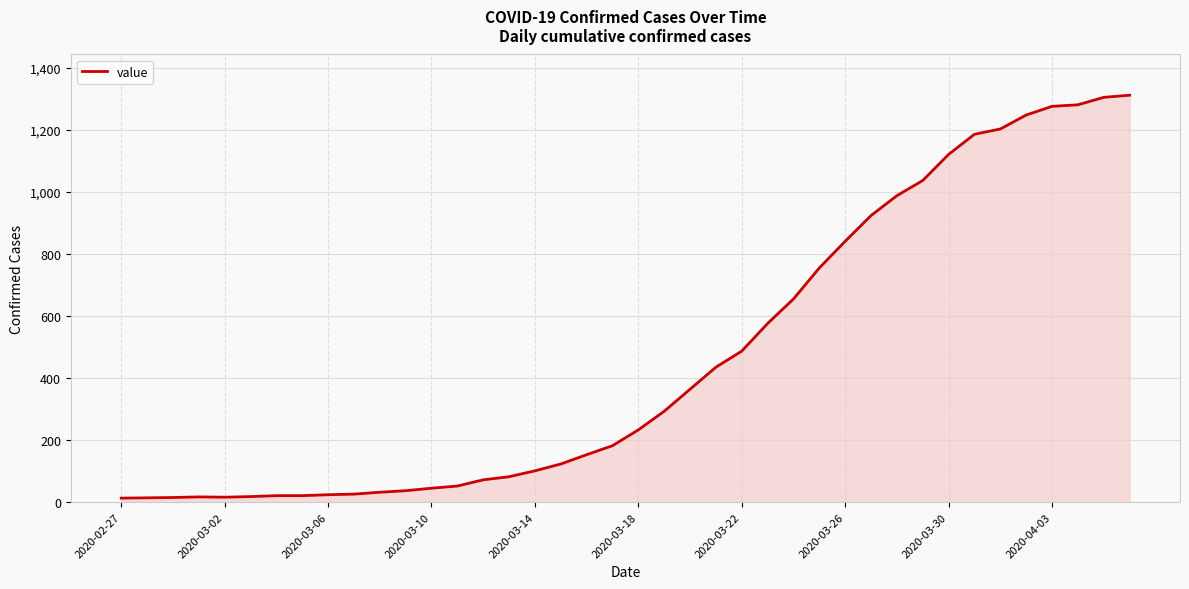

What is the difference between the maximum and minimum values?

1299